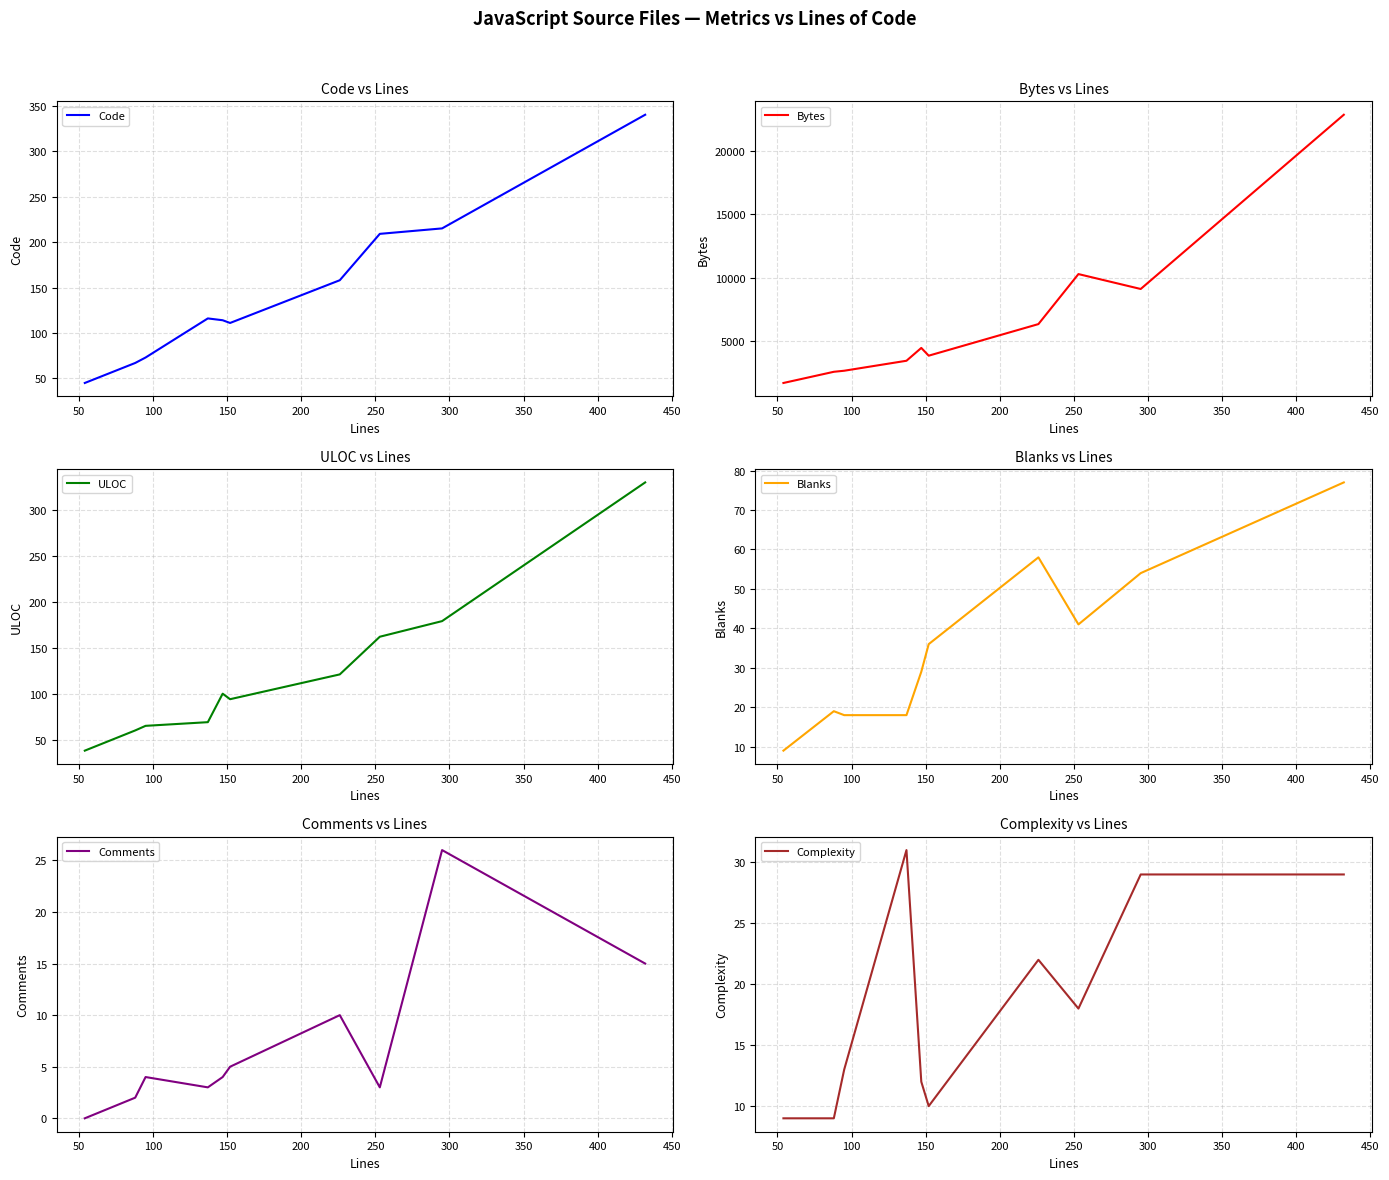

What is the lowest value of the Bytes series?

1732